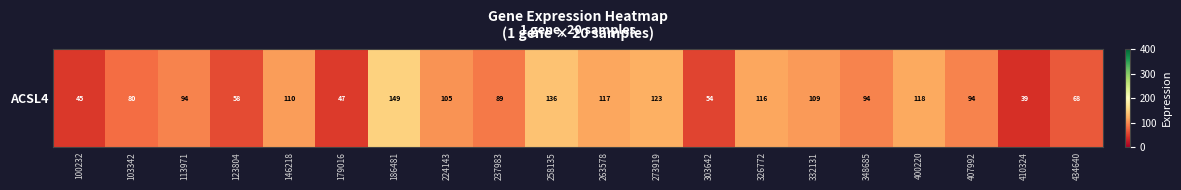

What is the change in value from 113971 to 258135?

+41.7